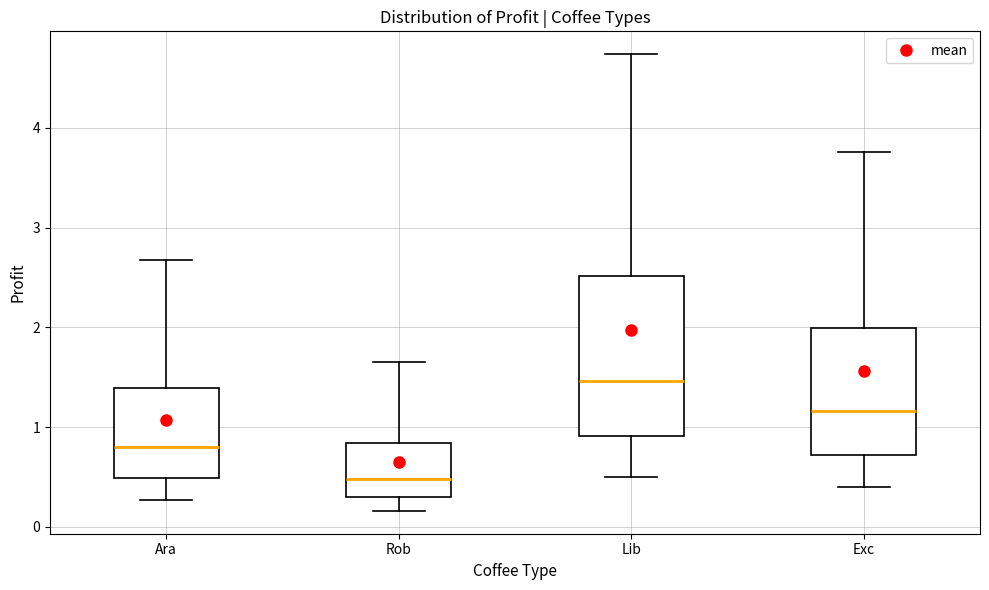

Which box is the tallest, from its lower edge to its upper edge?

Lib